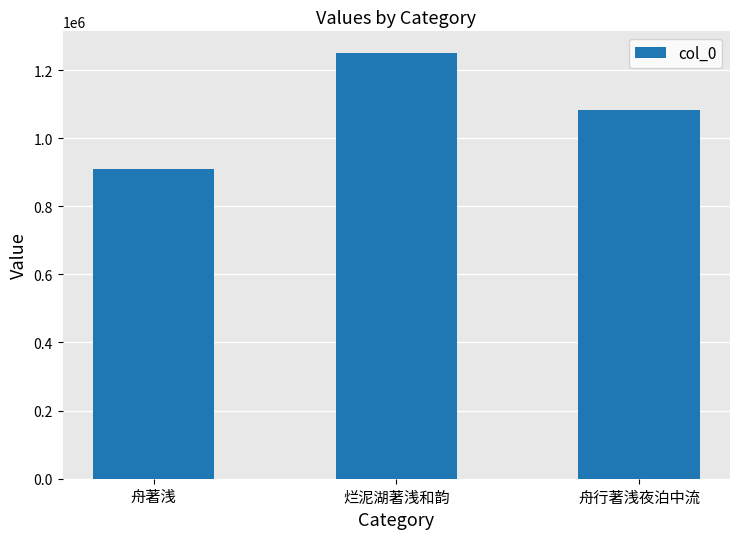

At which category does the chart reach its peak across all series?

烂泥湖著浅和韵